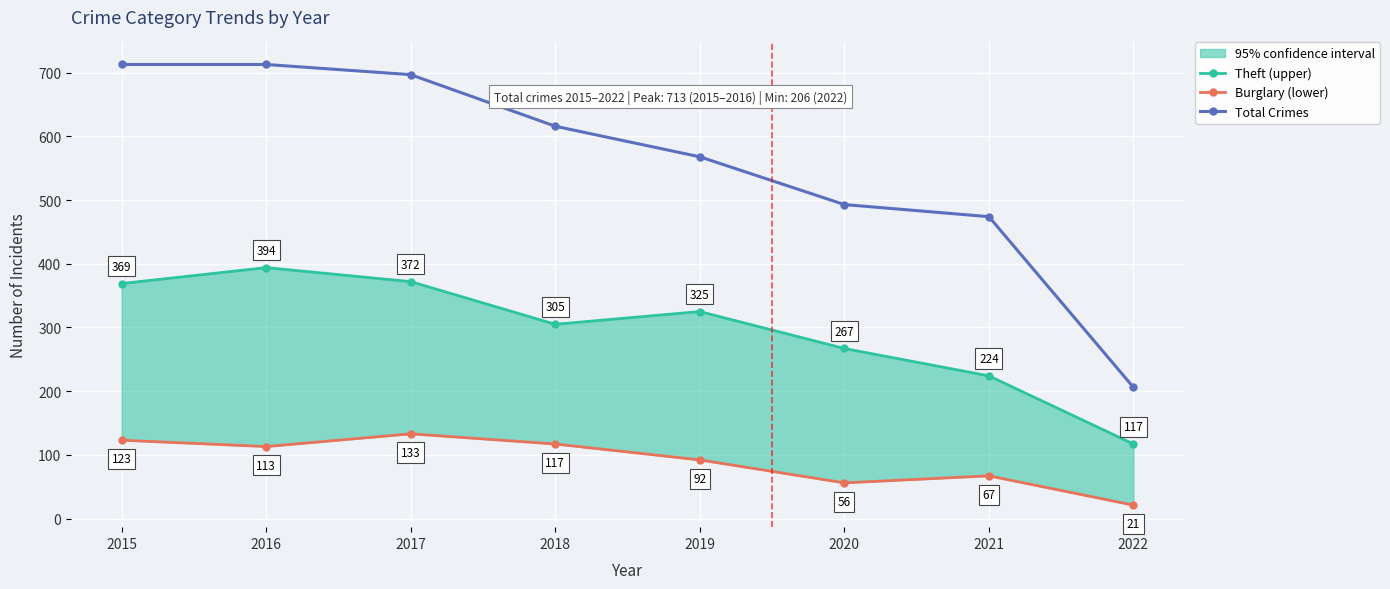

Read the Burglary (lower) value at 2015, to the nearest 50.

100